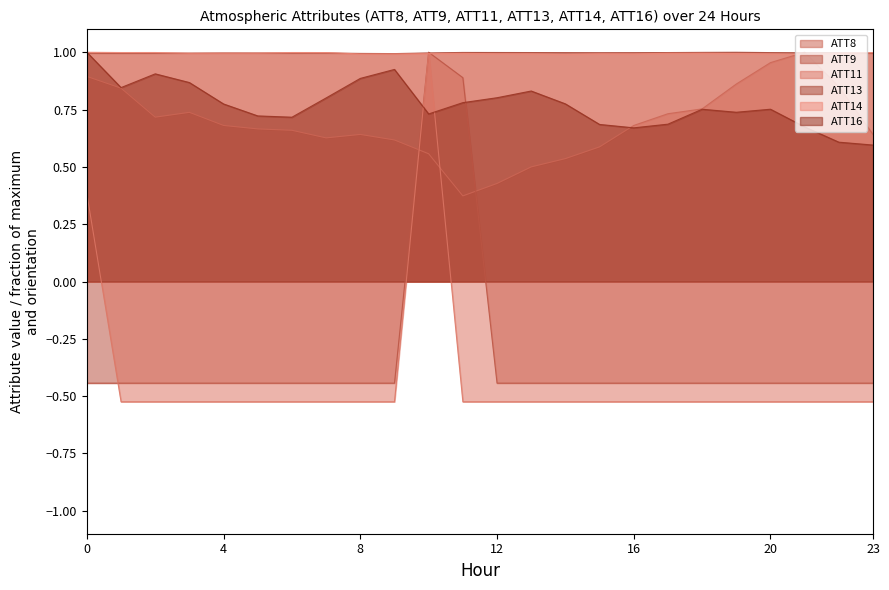

What is the value of the ATT16 point at the 5th from the left?

0.8